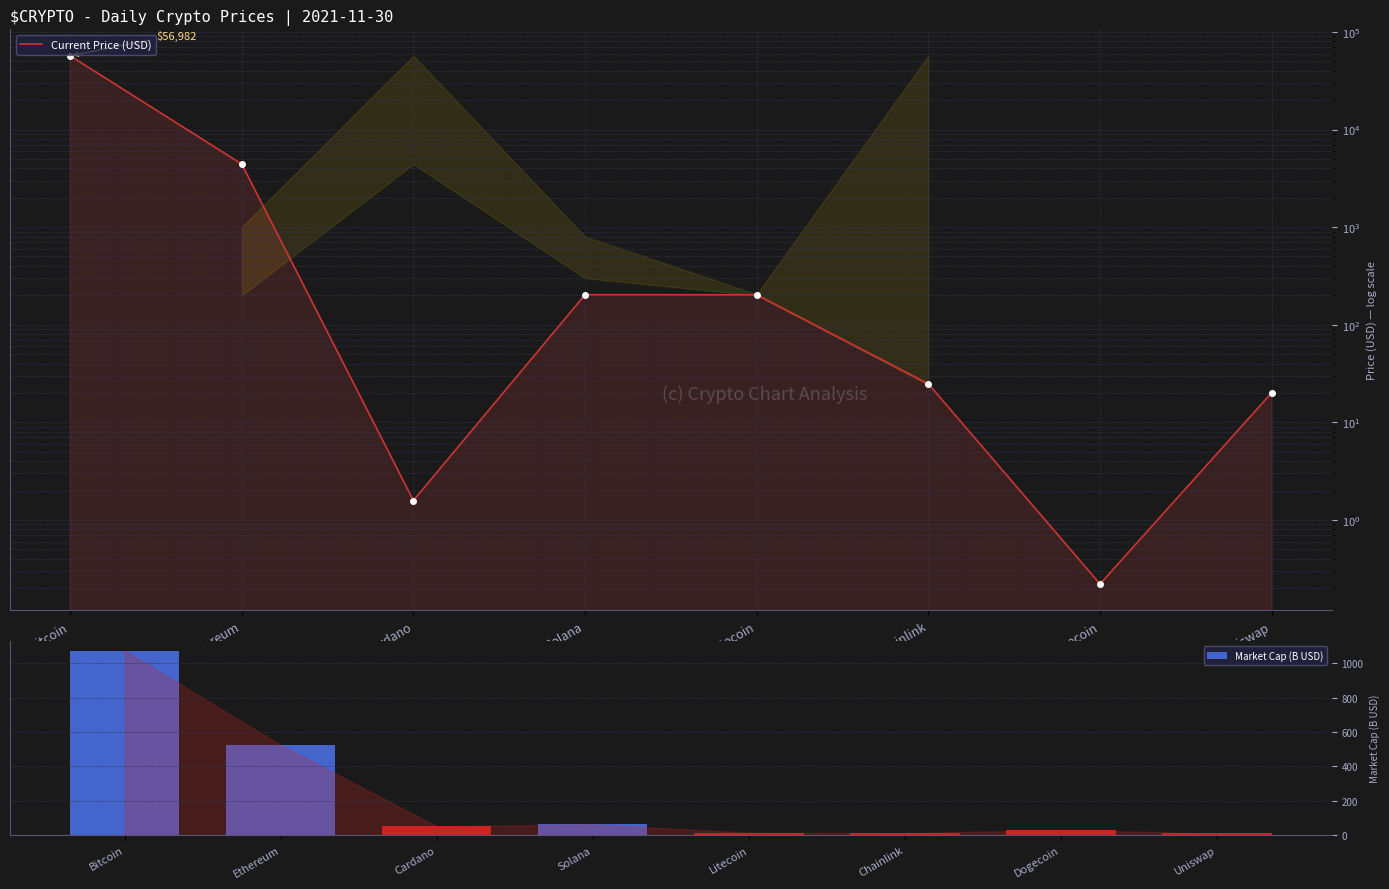

How many bars are there in each group?

2